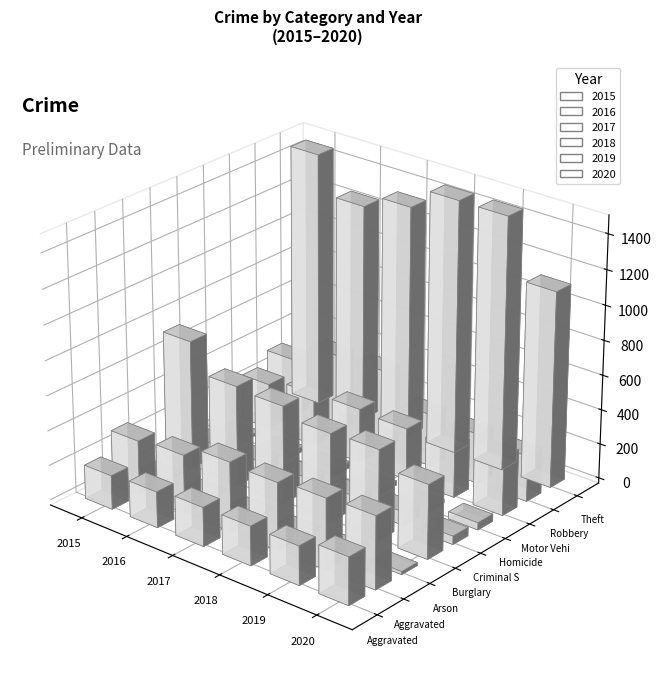

Are the bars horizontal?

No